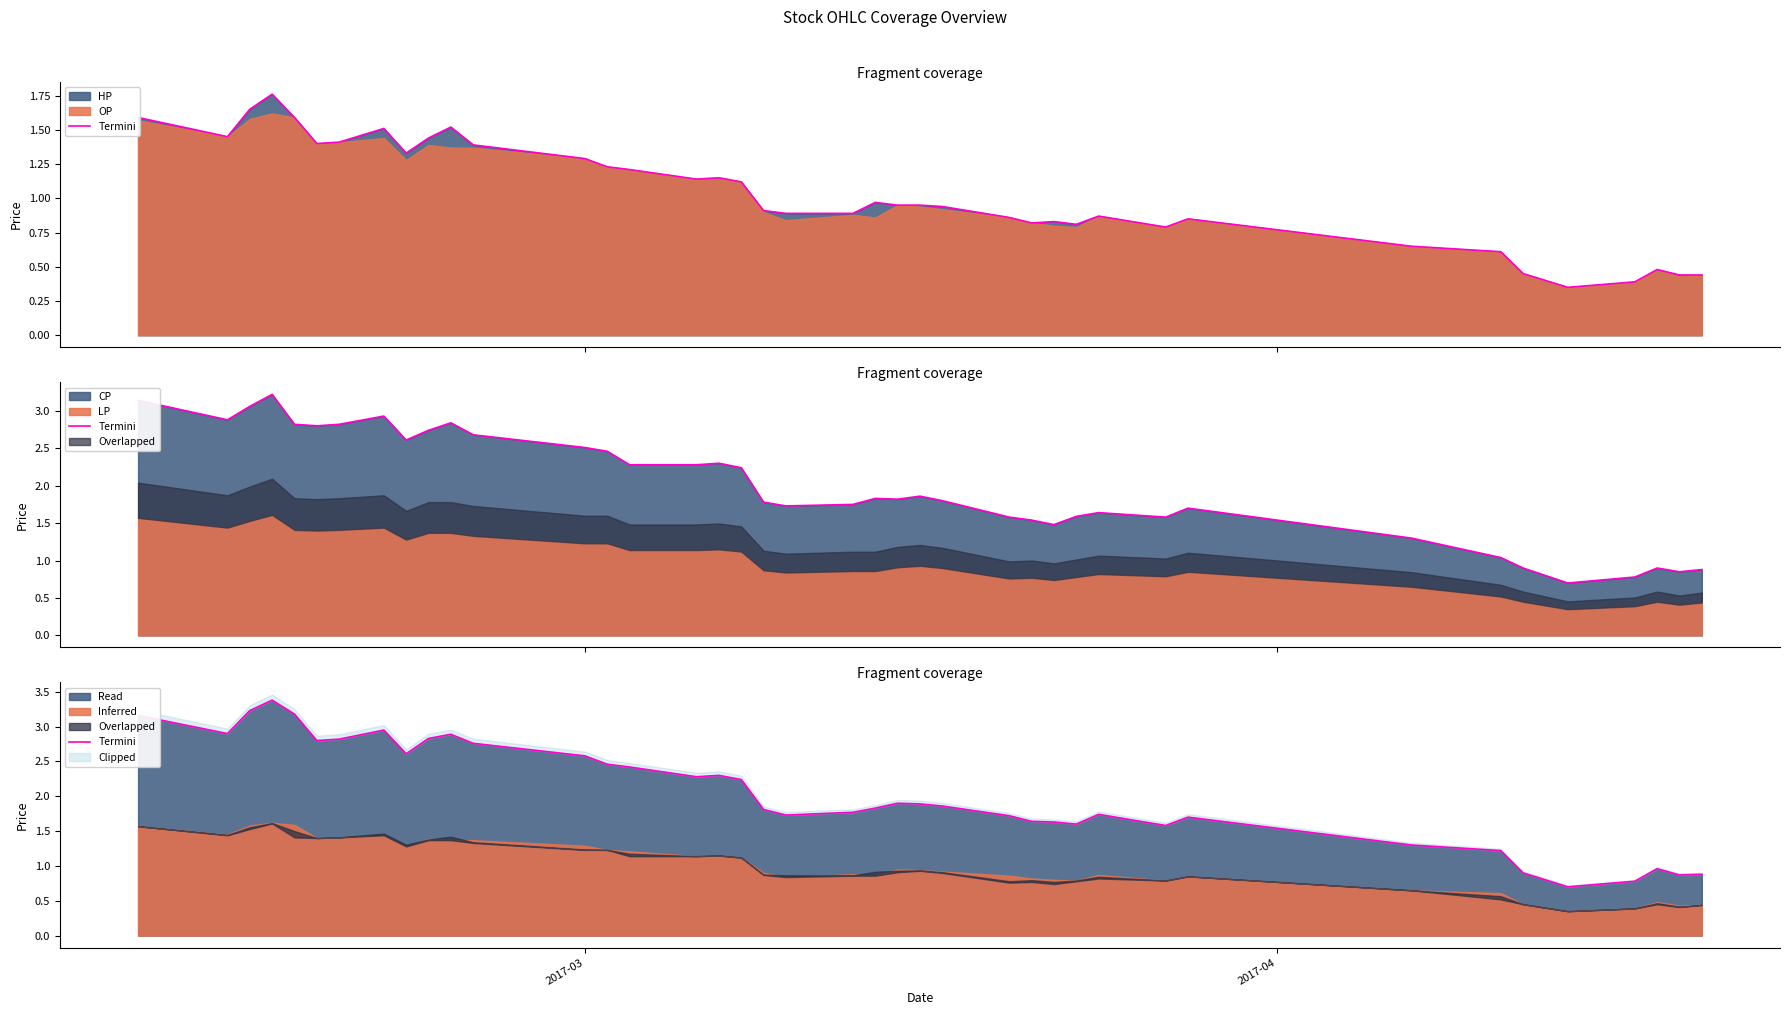

Reading left to right, list all the values displayed in this chart.

3.2	2.9	3.2	3.4	3.2	2.8	2.8	3.0	2.6	2.8	2.9	2.8	2.6	2.5	2.4	2.3	2.3	2.2	1.8	1.7	1.8	1.8	1.9	1.9	1.9	1.7	1.6	1.6	1.6	1.7	1.6	1.7	1.3	1.2	0.9	0.7	0.8	1.0	0.9	0.9